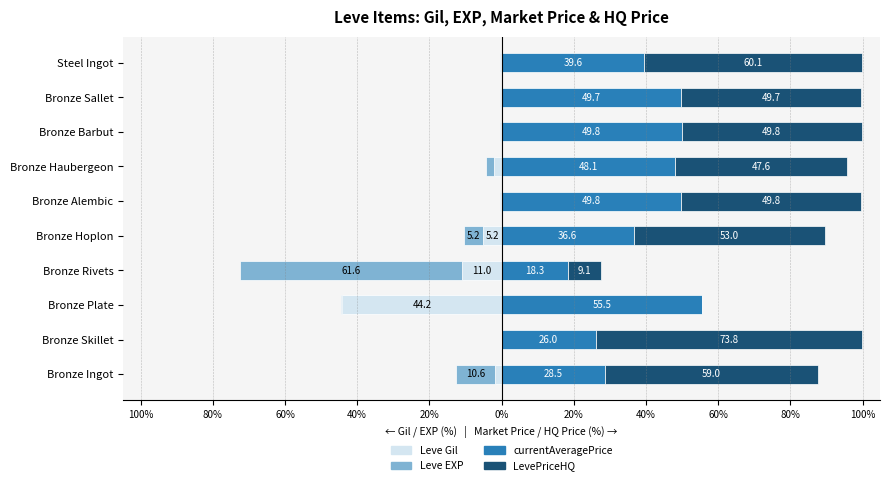

Reading left to right, extract all data points from this chart.

Leve Gil: -1.9	-0.2	-44.2	-11.0	-5.2	-0.2	-2.1	-0.2	-0.3	-0.2
Leve EXP: -10.6	-0.0	-0.3	-61.6	-5.2	-0.2	-2.1	-0.2	-0.3	-0.2
currentAveragePrice: 28.5	26.0	55.5	18.3	36.6	49.8	48.1	49.8	49.7	39.6
LevePriceHQ: 59.0	73.8	0.0	9.1	53.0	49.8	47.6	49.8	49.7	60.1